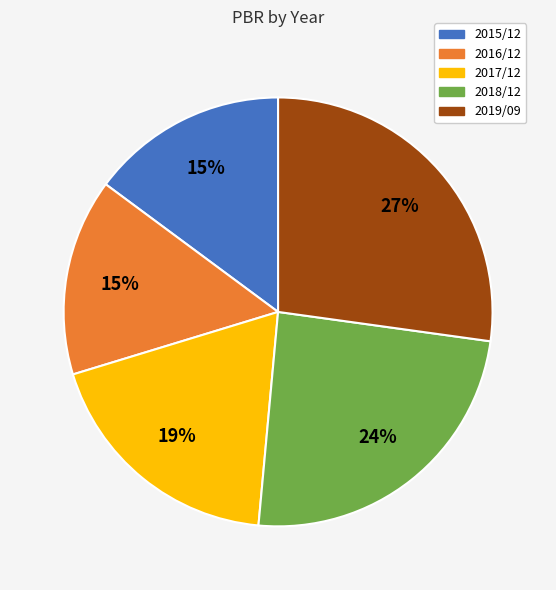

Is the sum of 2016/12 and 2015/12 greater than half?

No